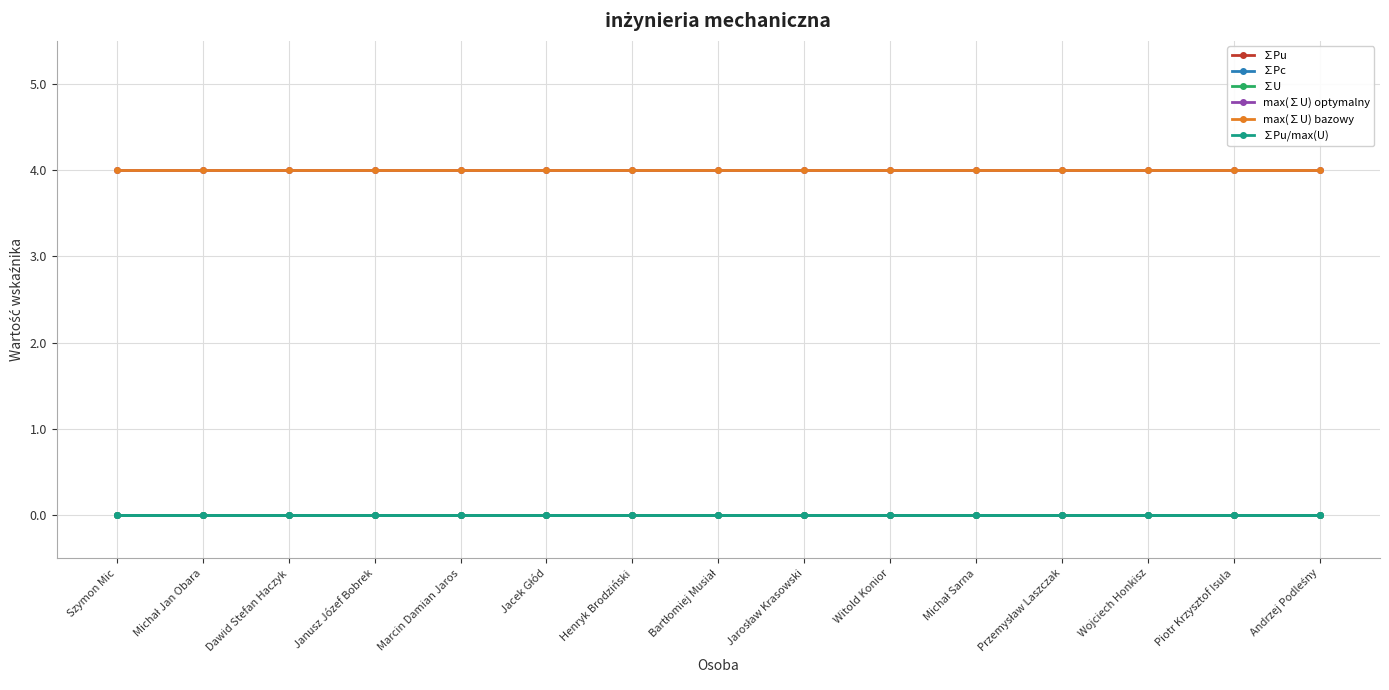

Is this an area chart (filled region under the line)?

No